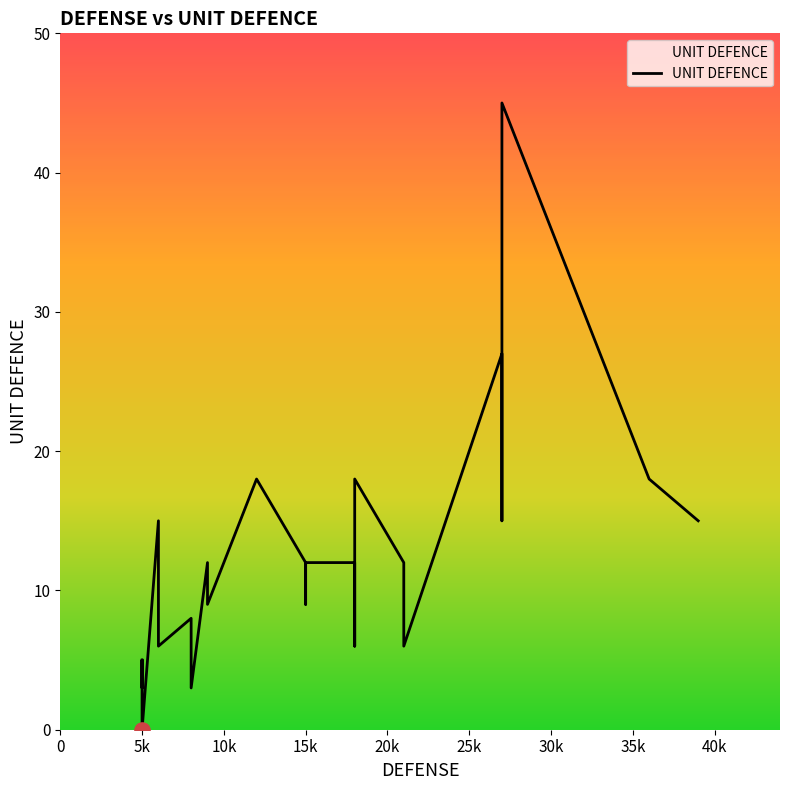

What is the ratio of the value at 12 to the value at 5?

4.0